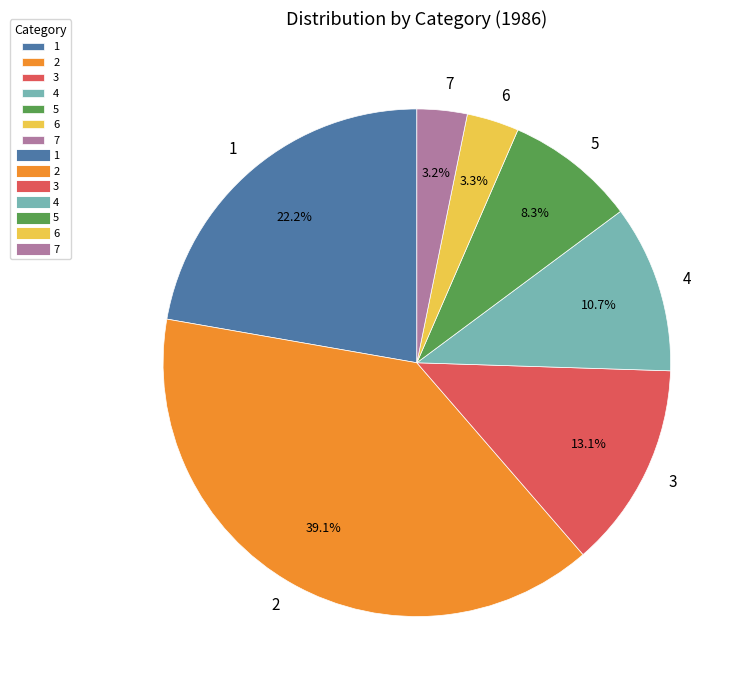

Count the number of slices in the pie.

7